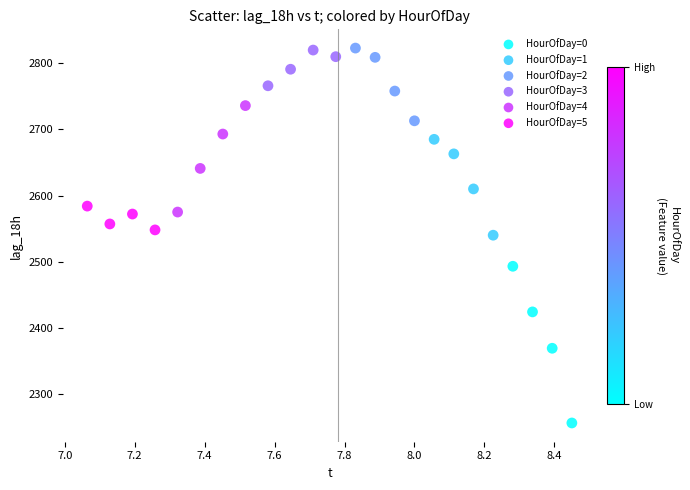

Which series contains the lowest Y value?

HourOfDay=0